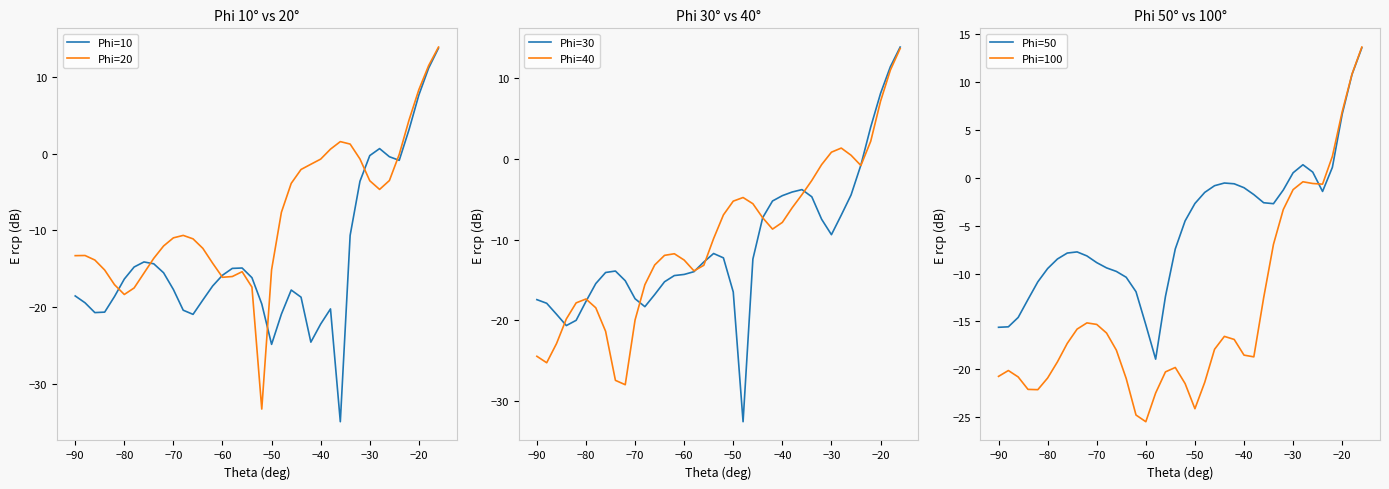

True or false: Phi=50 has more than 0 interior local peaks.

True